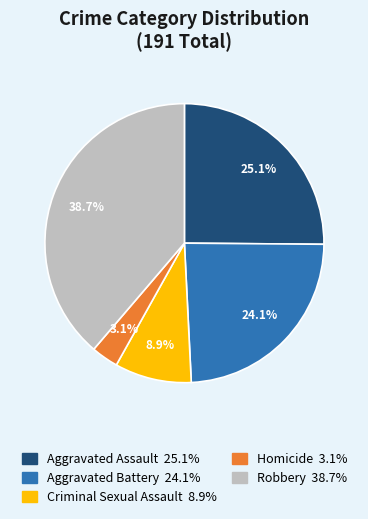

What percentage is NOT represented by Aggravated Battery?

75.9%